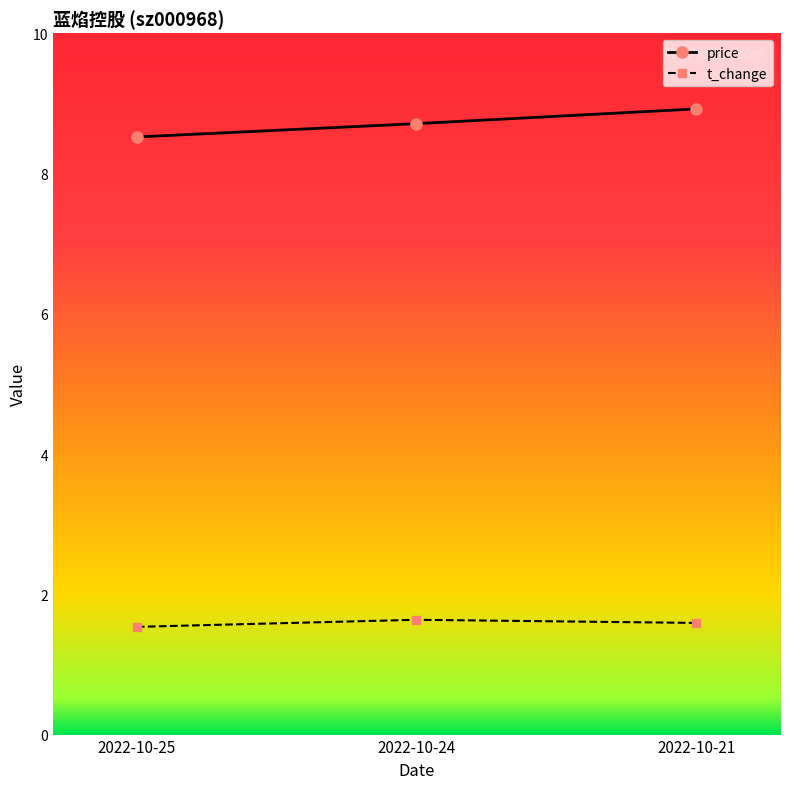

Is the value of price at 2022-10-25 greater than the value of t_change at 2022-10-24?

Yes